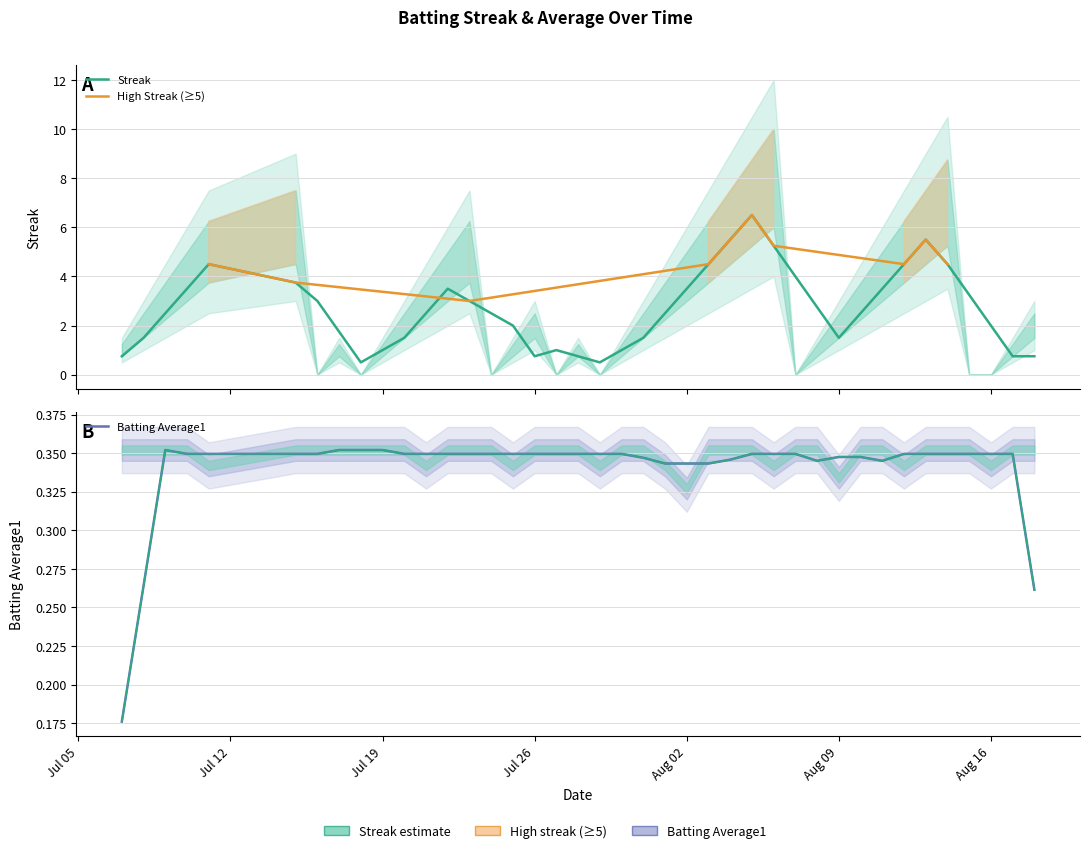

True or false: Streak has more than 1 interior local peaks.

True